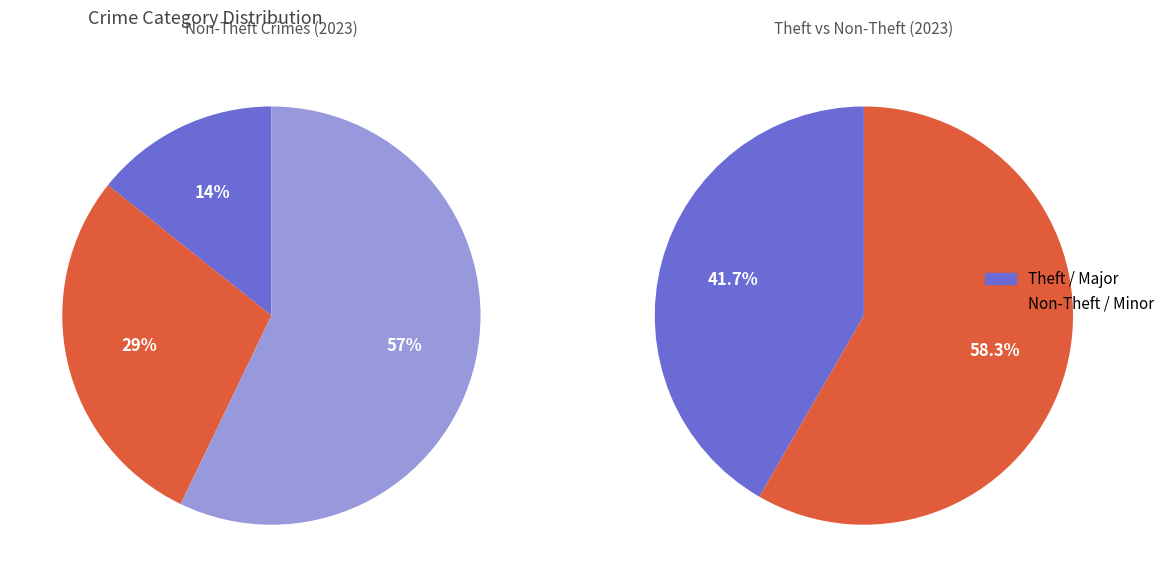

Do Theft and Aggravated Assault together represent more than half of the pie?

No